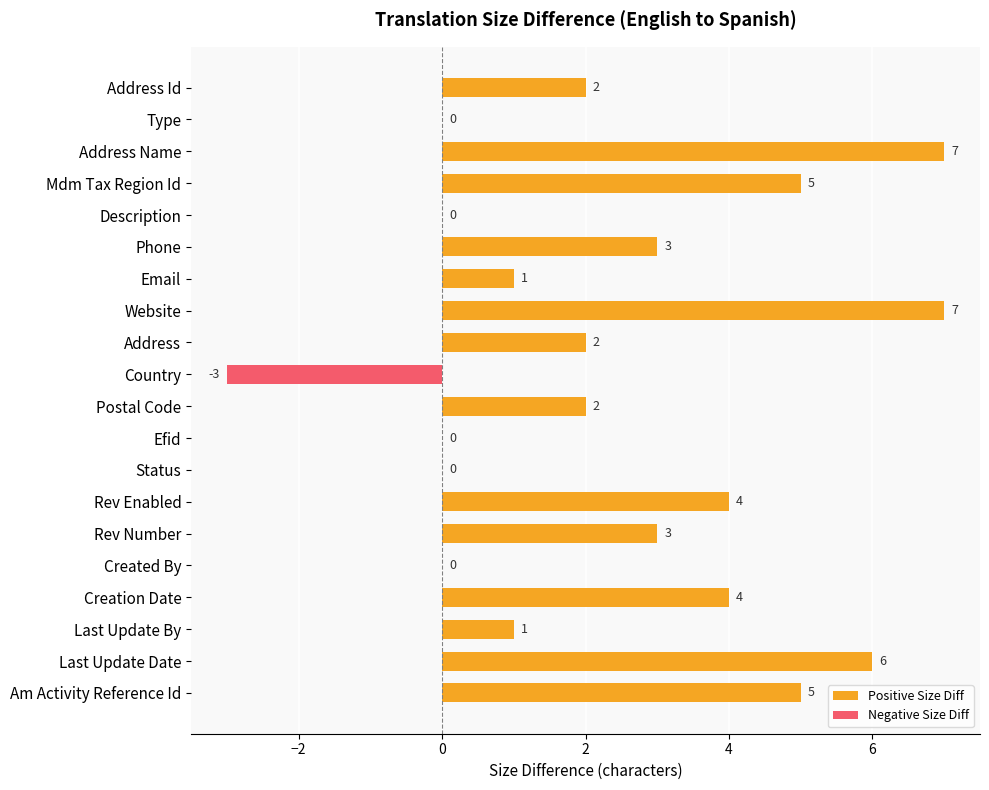

Approximately how many times larger is the value at Creation Date compared to Am Activity Reference Id?

0.8